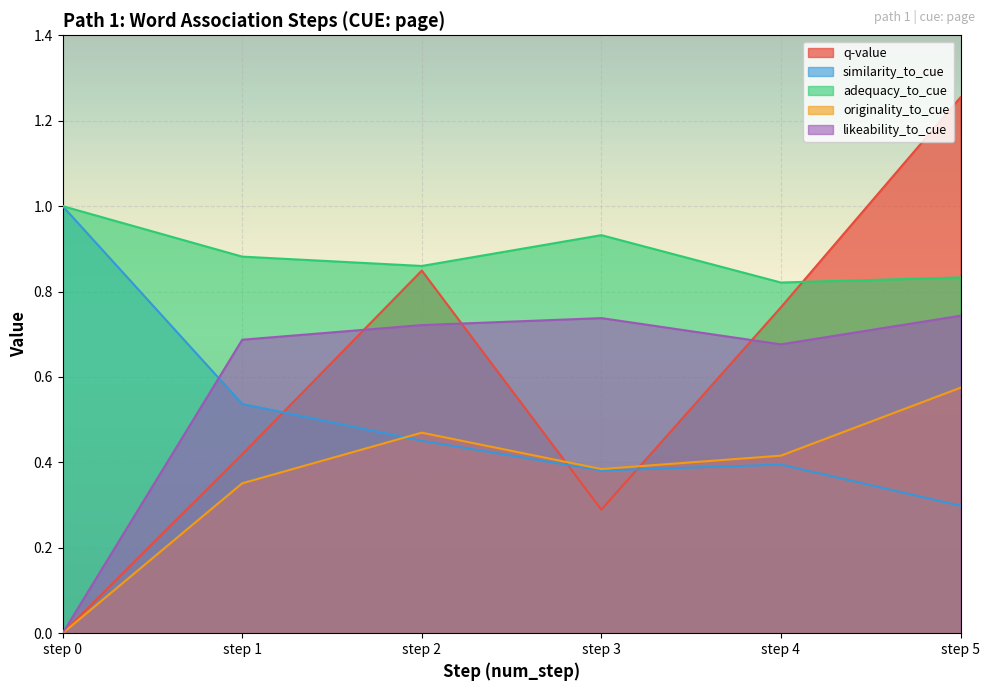

What is the average value of the adequacy_to_cue series?

0.9